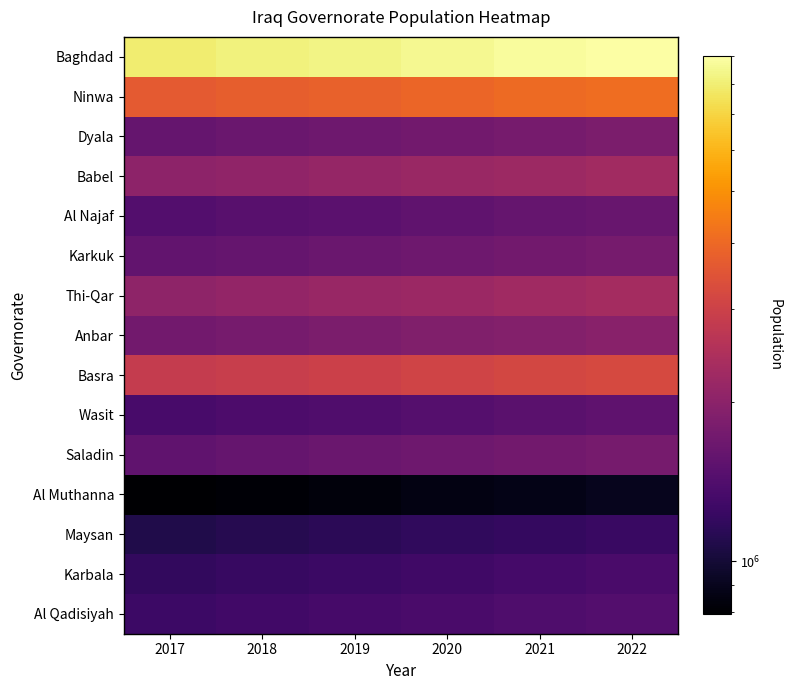

At how many categories does at least one series exceed 7560360?

6